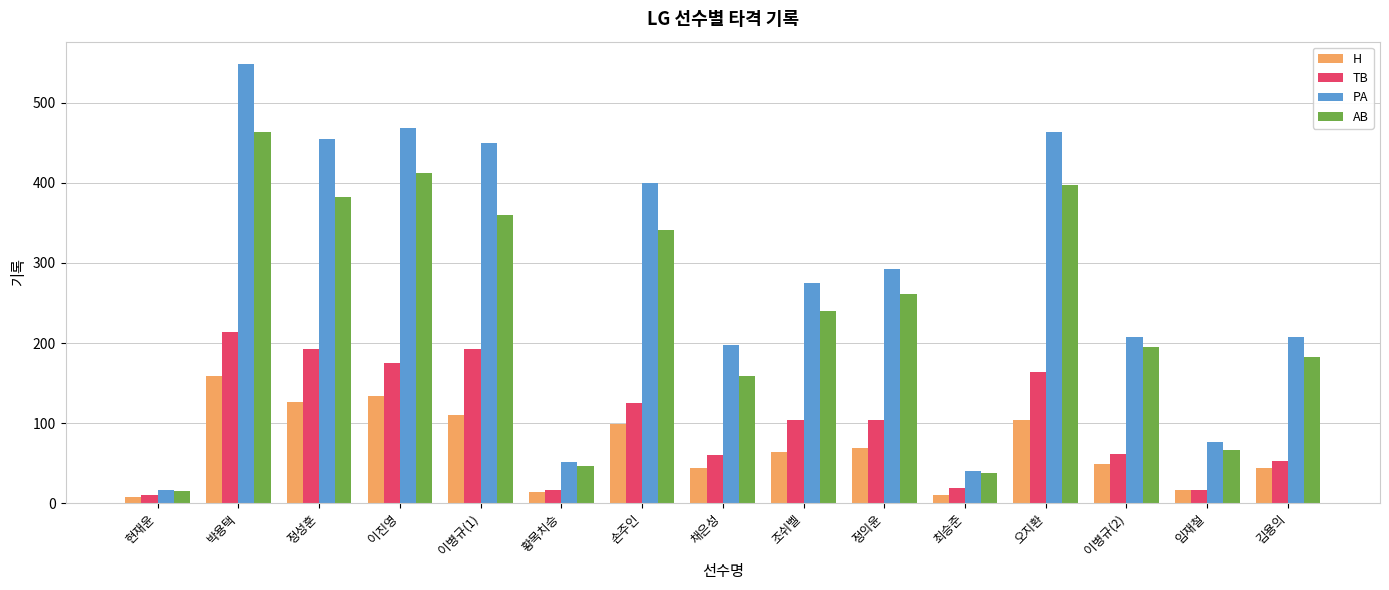

At how many categories does at least one series exceed 536?

1